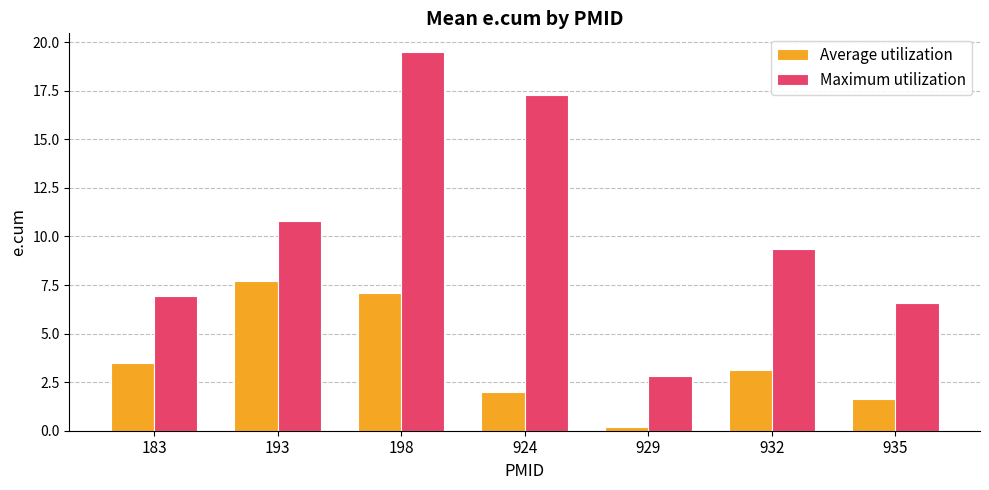

What is the highest value of the Maximum utilization series?

19.5